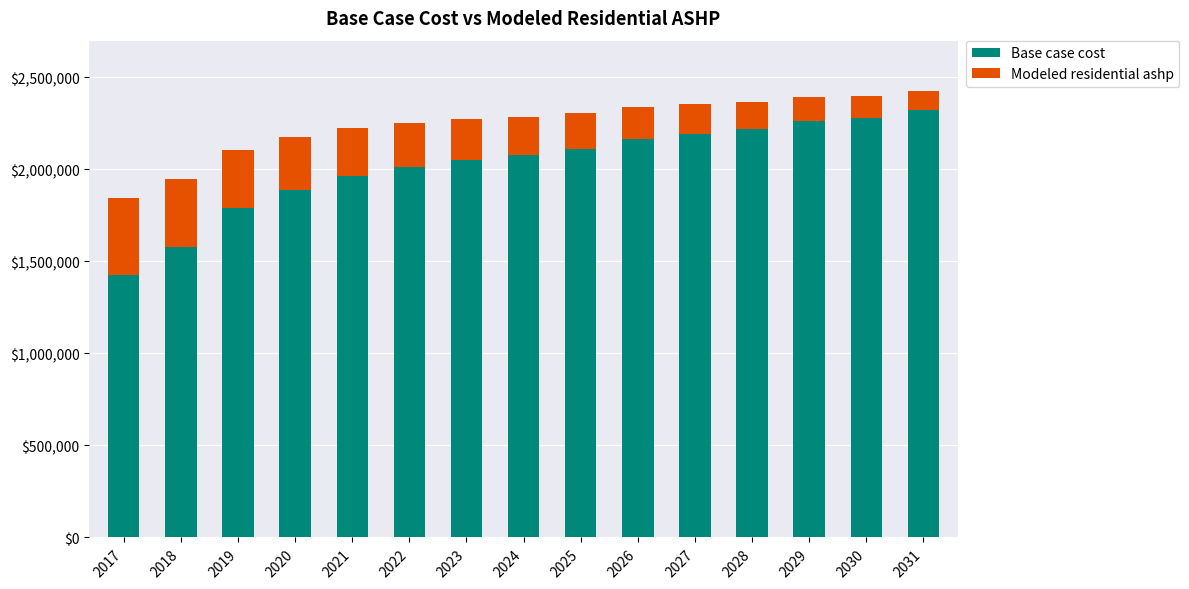

What is the total value across all series at 2031?

2425829.1